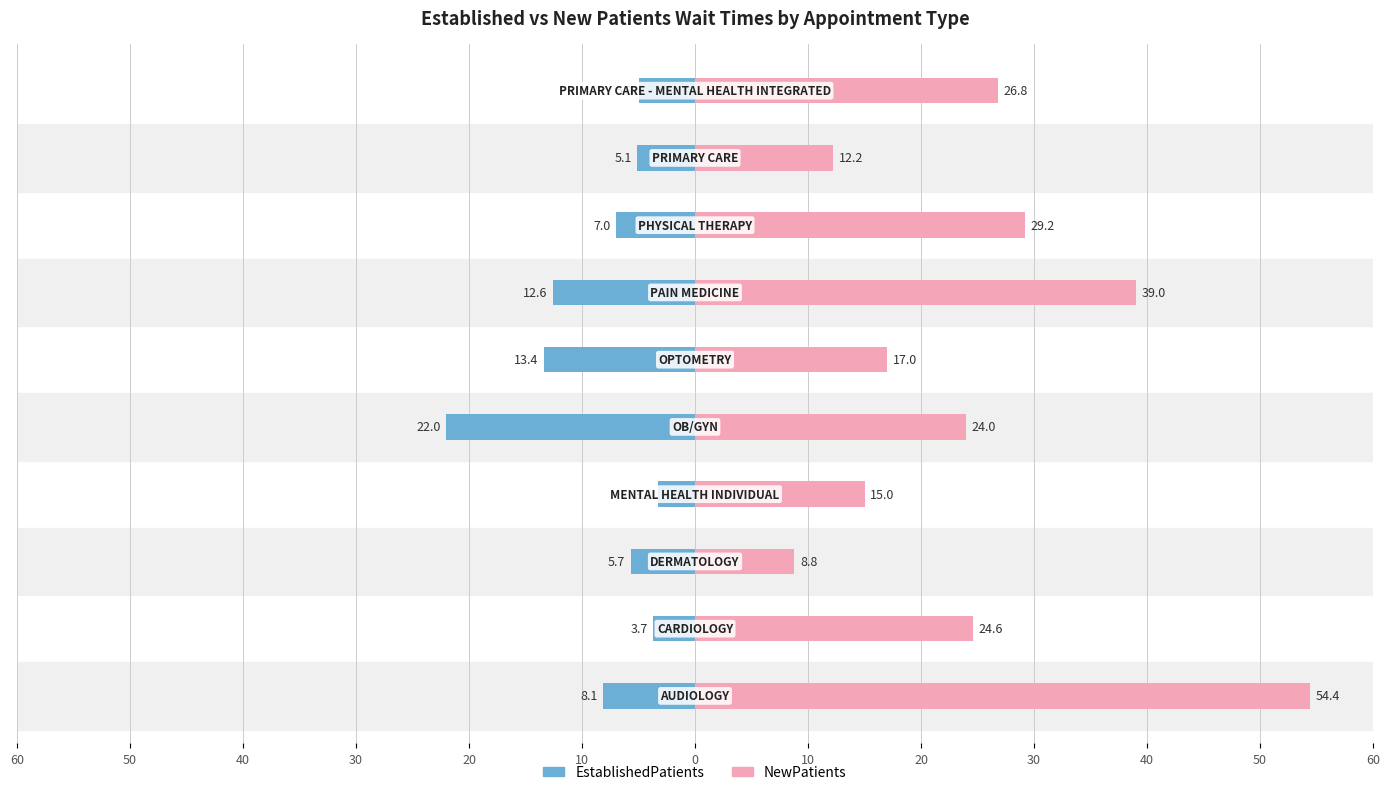

Reading right to left, transcribe all the data shown in this chart.

EstablishedPatients: -5.0	-5.1	-7.0	-12.6	-13.4	-22.0	-3.3	-5.7	-3.7	-8.1
NewPatients: 26.8	12.2	29.2	39.0	17.0	24.0	15.0	8.8	24.6	54.4